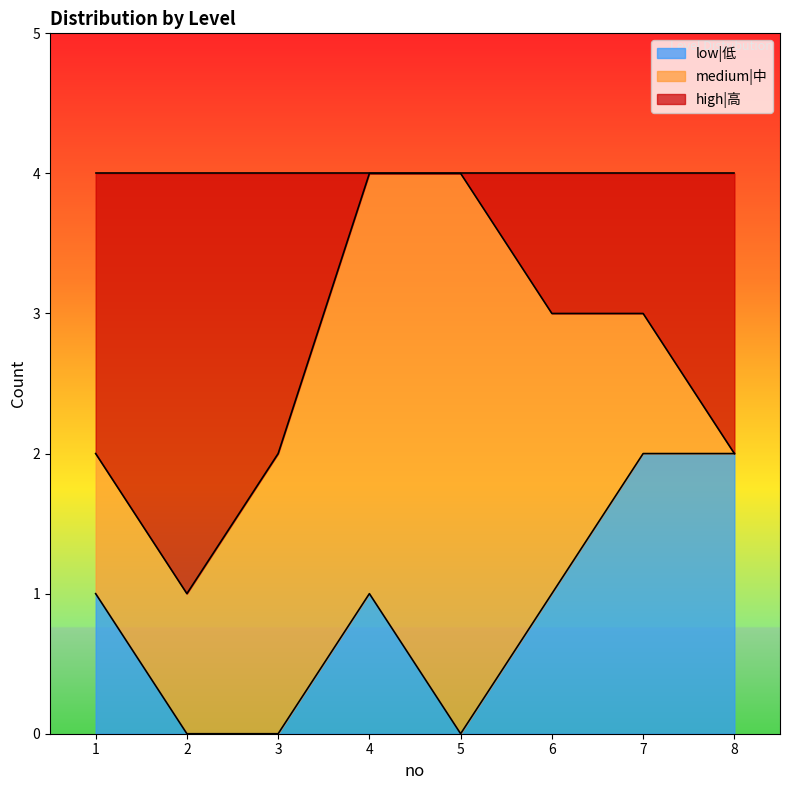

Which category has the highest value across all series?

4